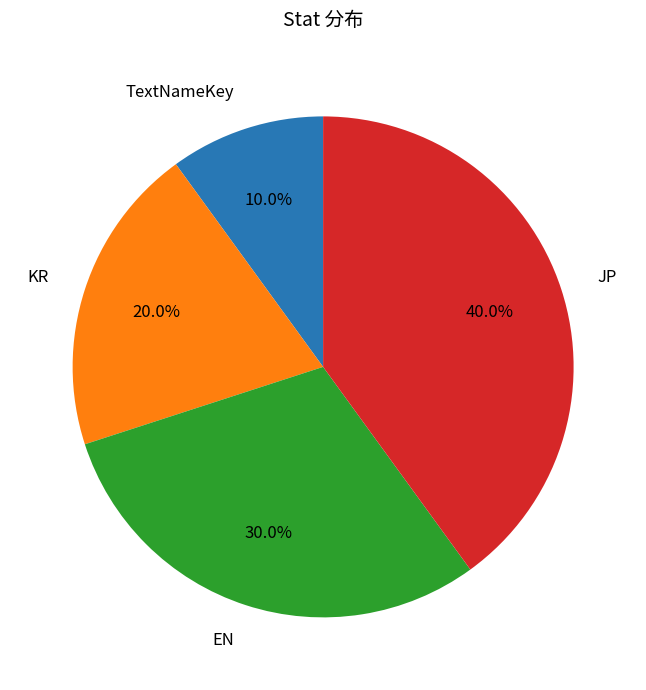

How many slices are in this pie chart?

4